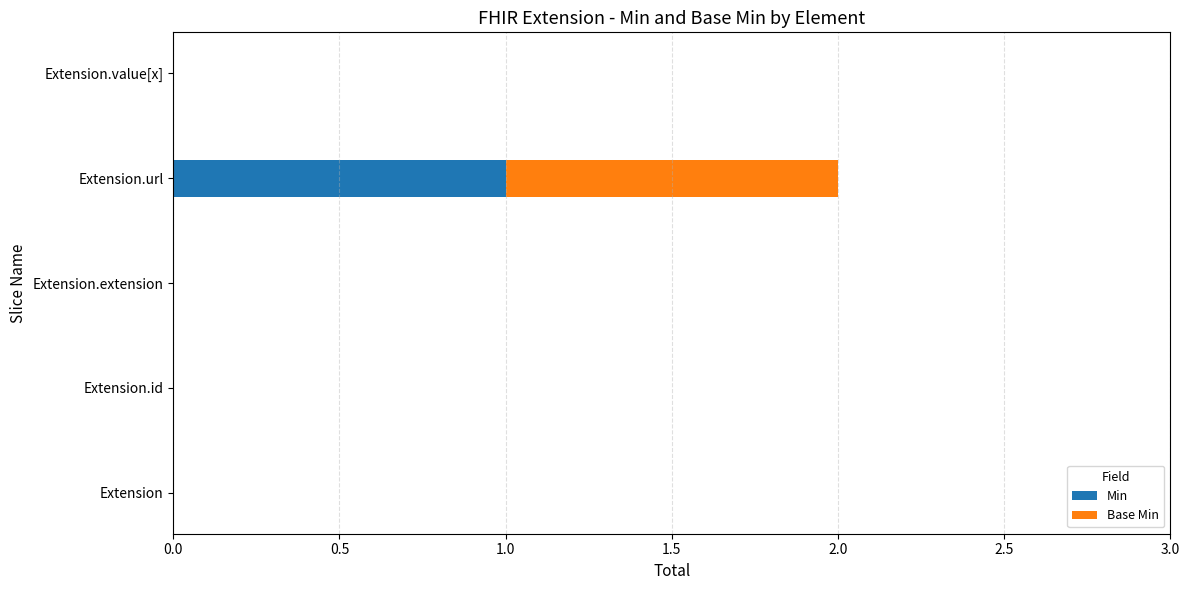

True or false: Min has a value of 2 at Extension.url.

False